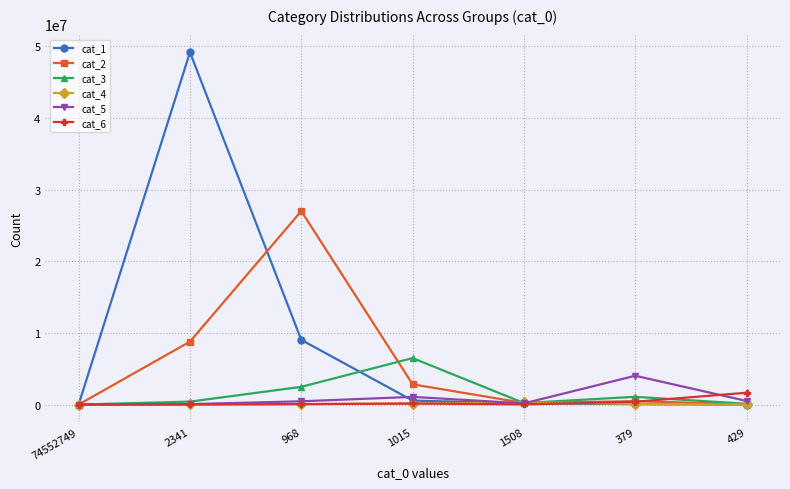

Where is the first local maximum for cat_1?

2341